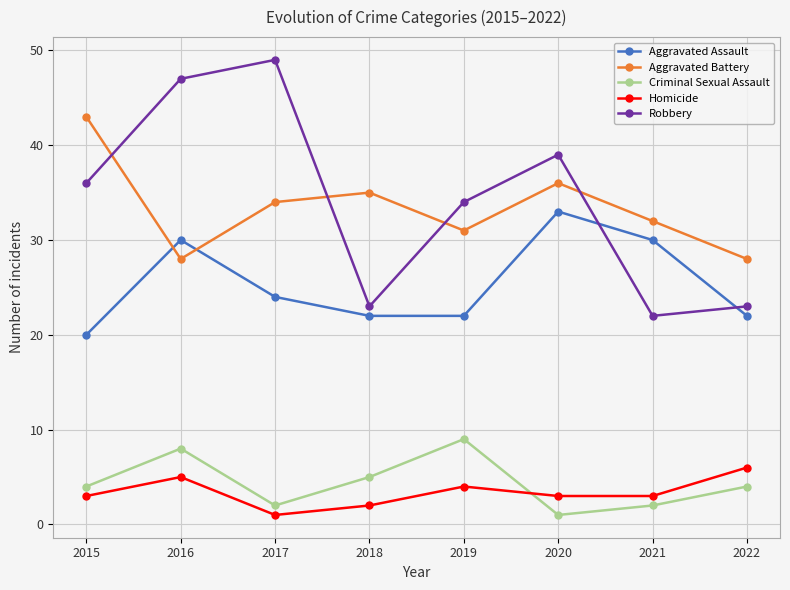

What is the difference between the highest and lowest values at 2018?

33